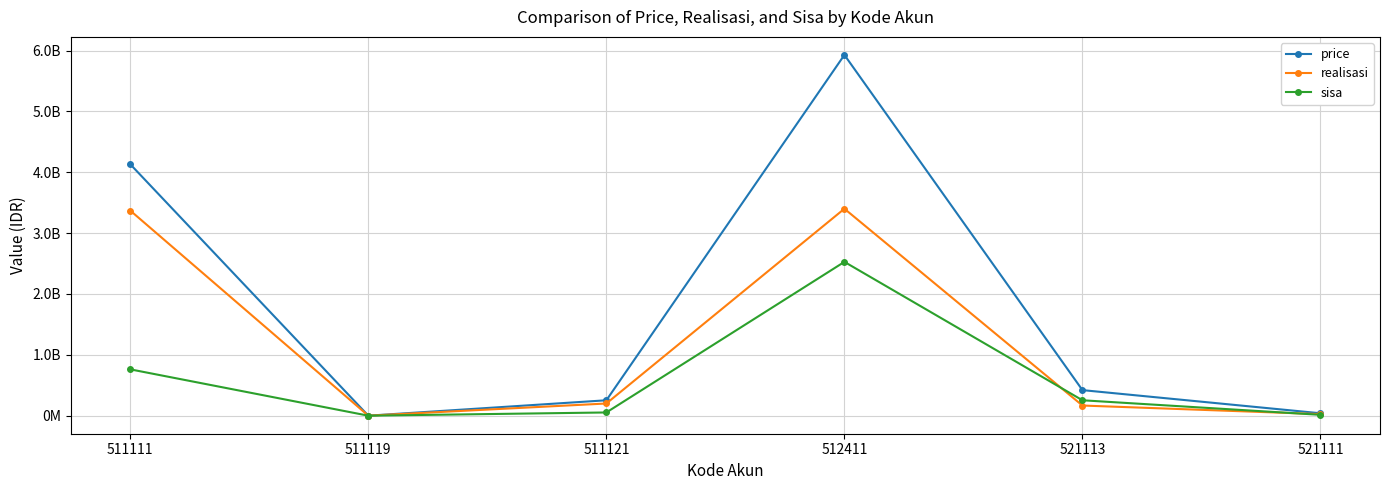

What is the smallest value displayed?

12988